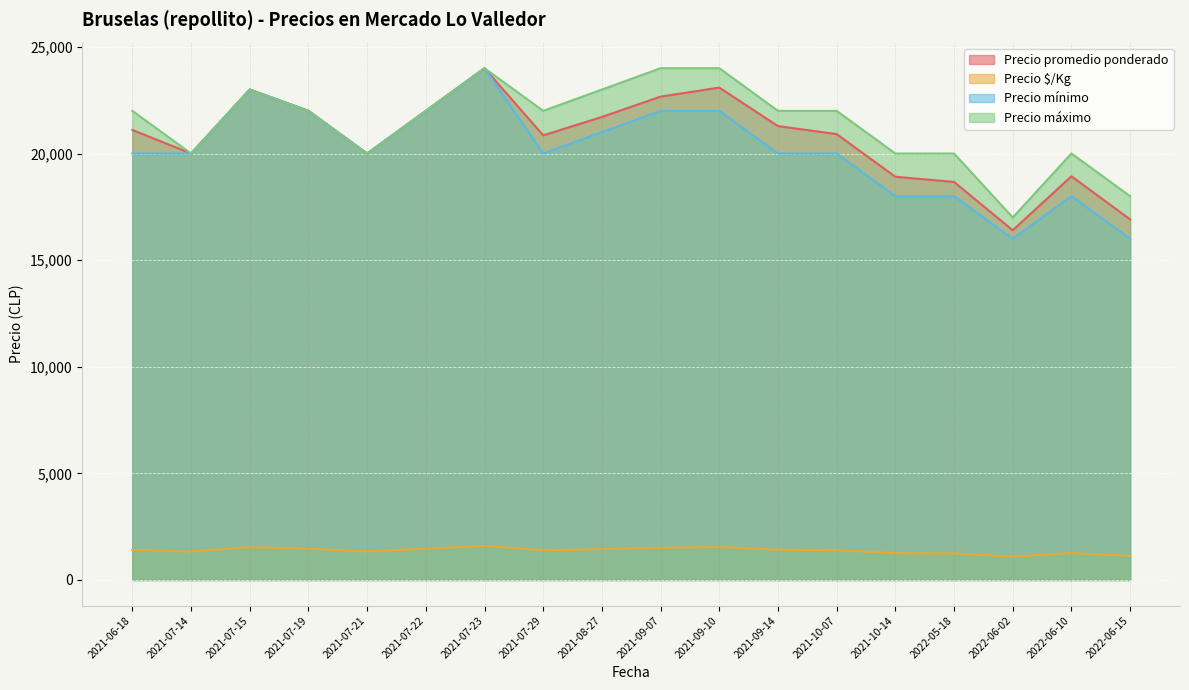

At which category does the chart reach its minimum across all series?

2022-06-02